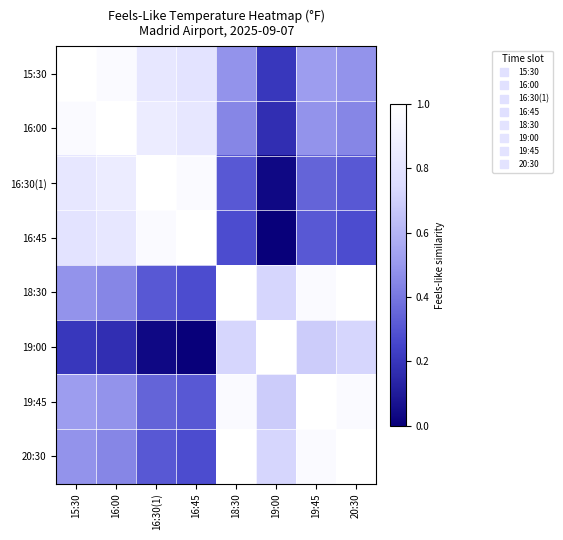

Rank the series by their maximum value, from highest to lowest.

15:30, 16:00, 16:30(1), 16:45, 18:30, 19:00, 19:45, 20:30